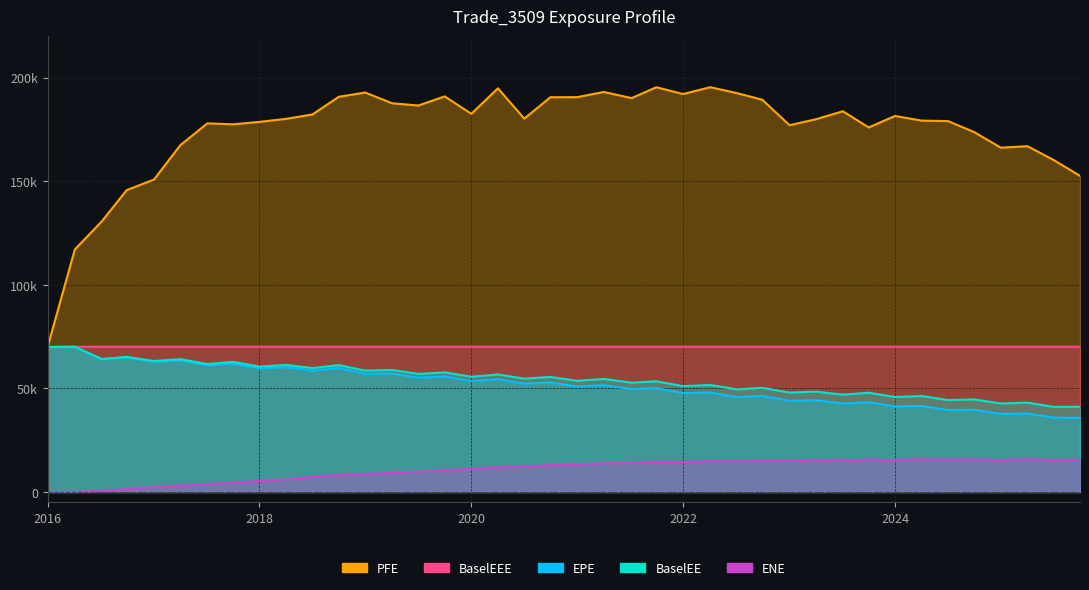

Is it true that BaselEEE equals 70101.3 at 7.75137?

True